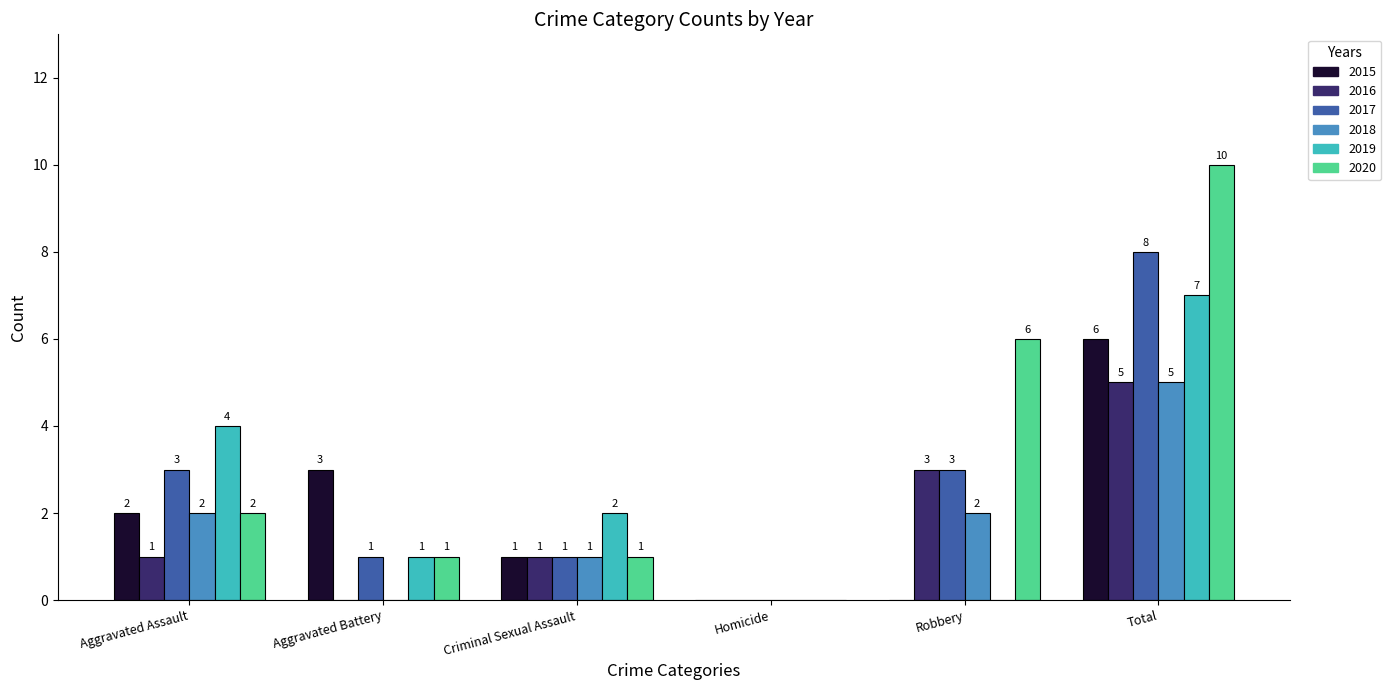

Count the number of data series in this chart.

6